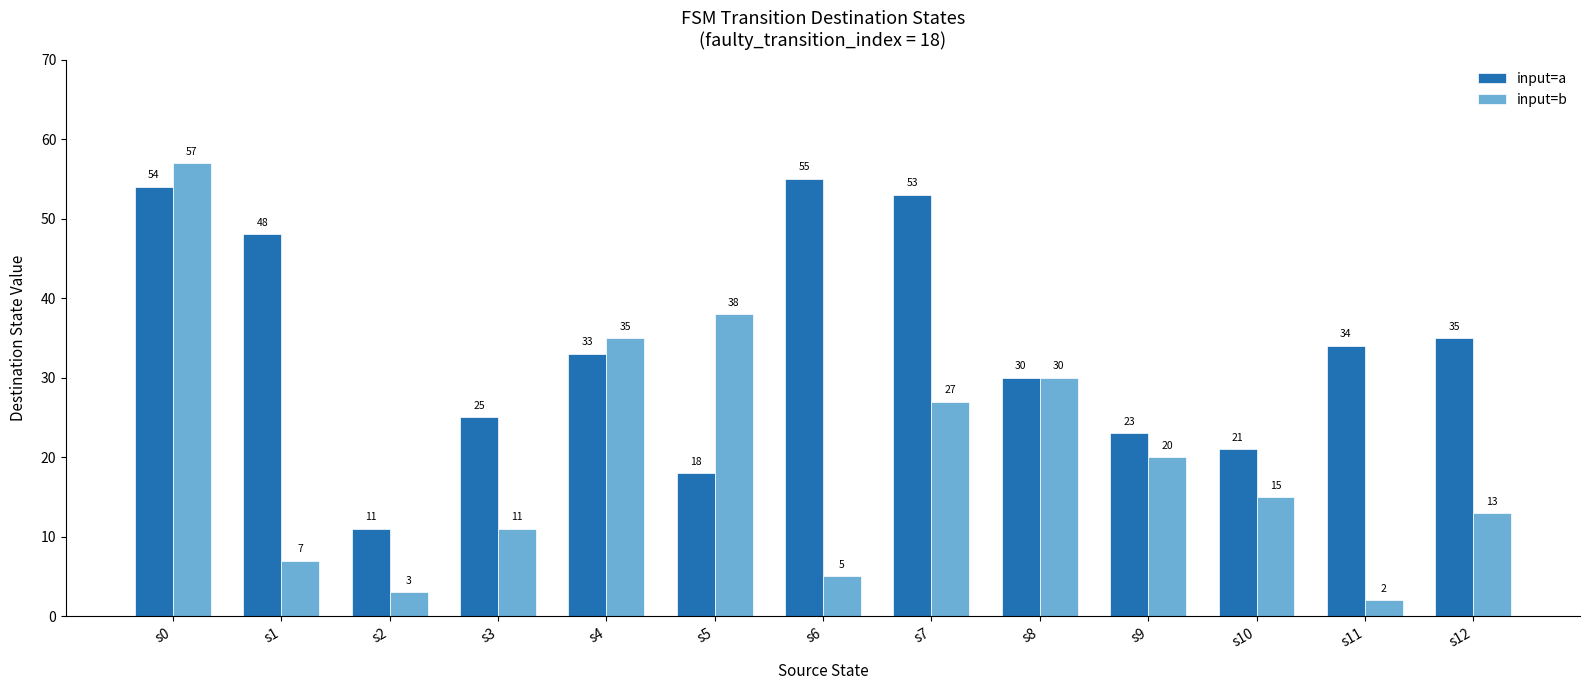

Between s5 and s8, which series saw the biggest shift?

input=a